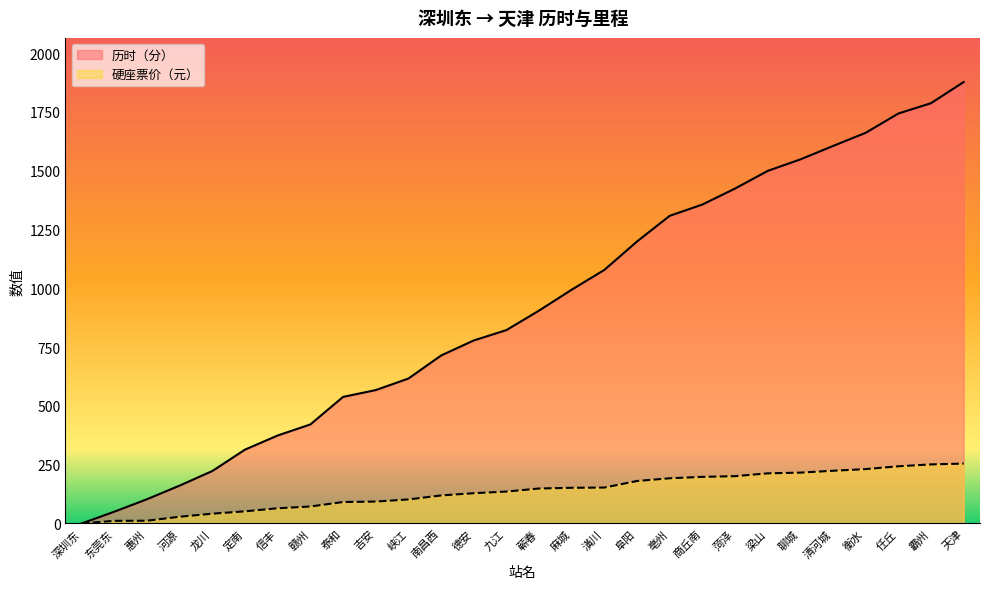

Does the chart have visible grid lines?

No